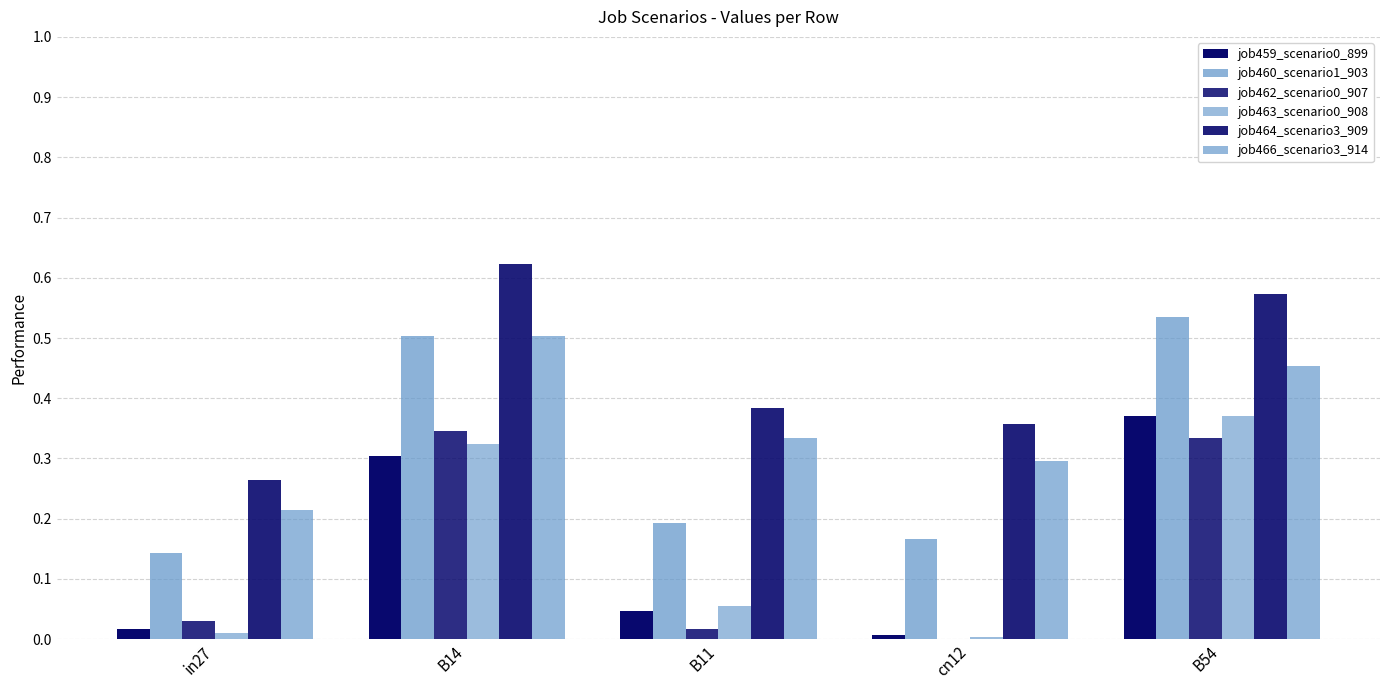

What position from the right is cn12?

2